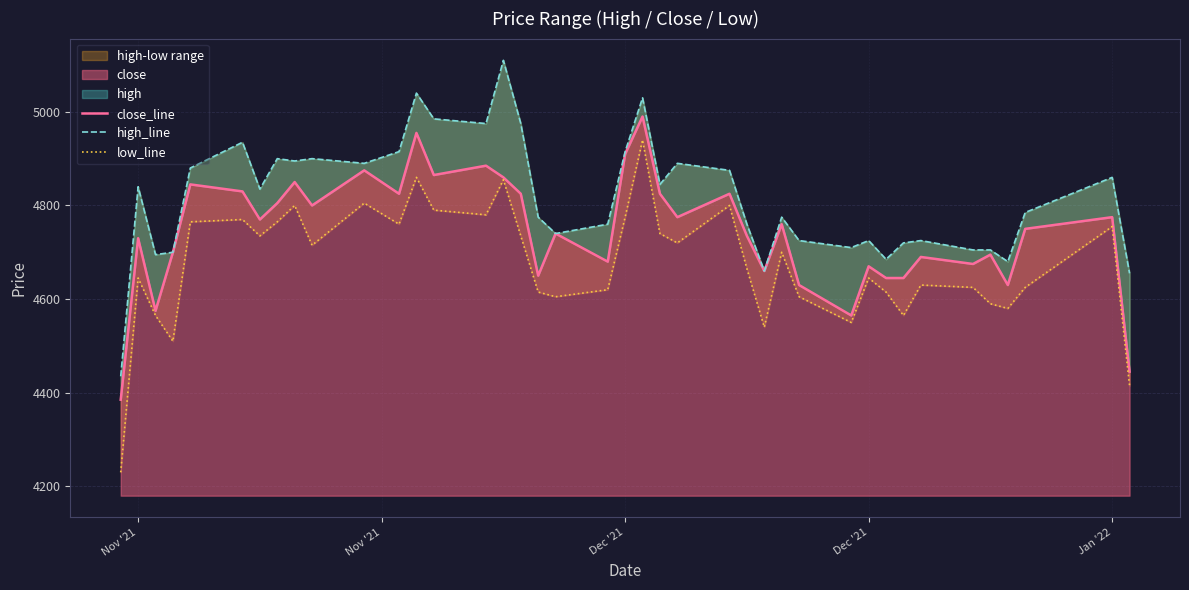

List the series in order of their overall mean, lowest first.

low_line, close_line, high_line